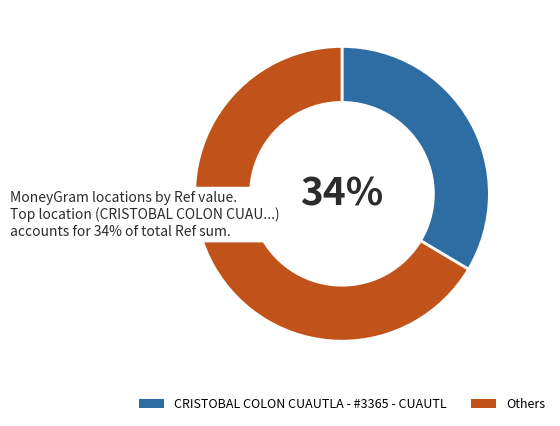

To the nearest percent, what percentage of the pie is CRISTOBAL COLON CUAUTLA - #3365 - CUAUTL?

34%